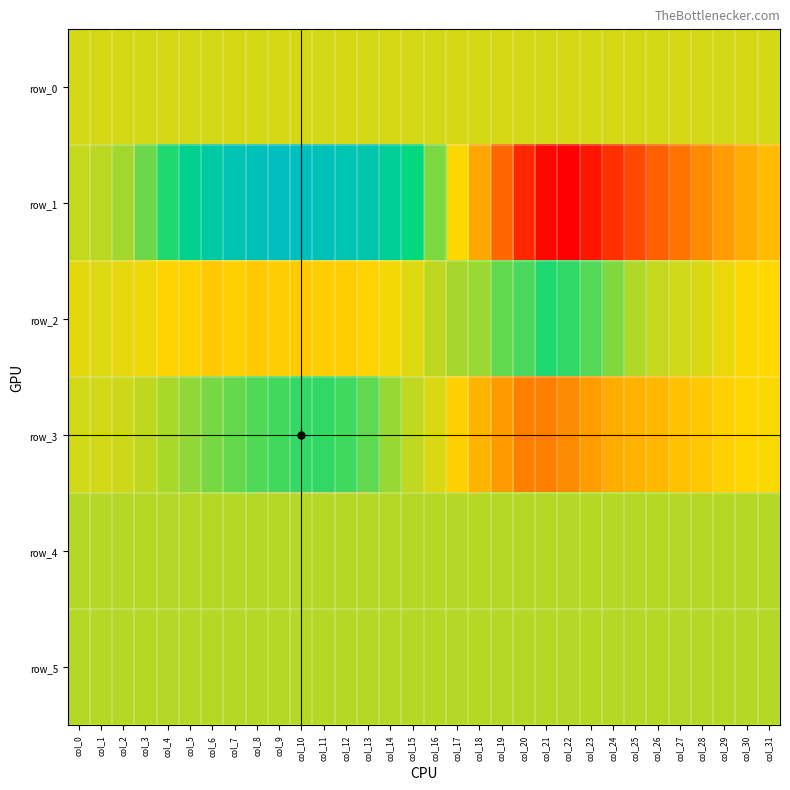

The row_5 series shows 896.0 at col_29. True or false?

True